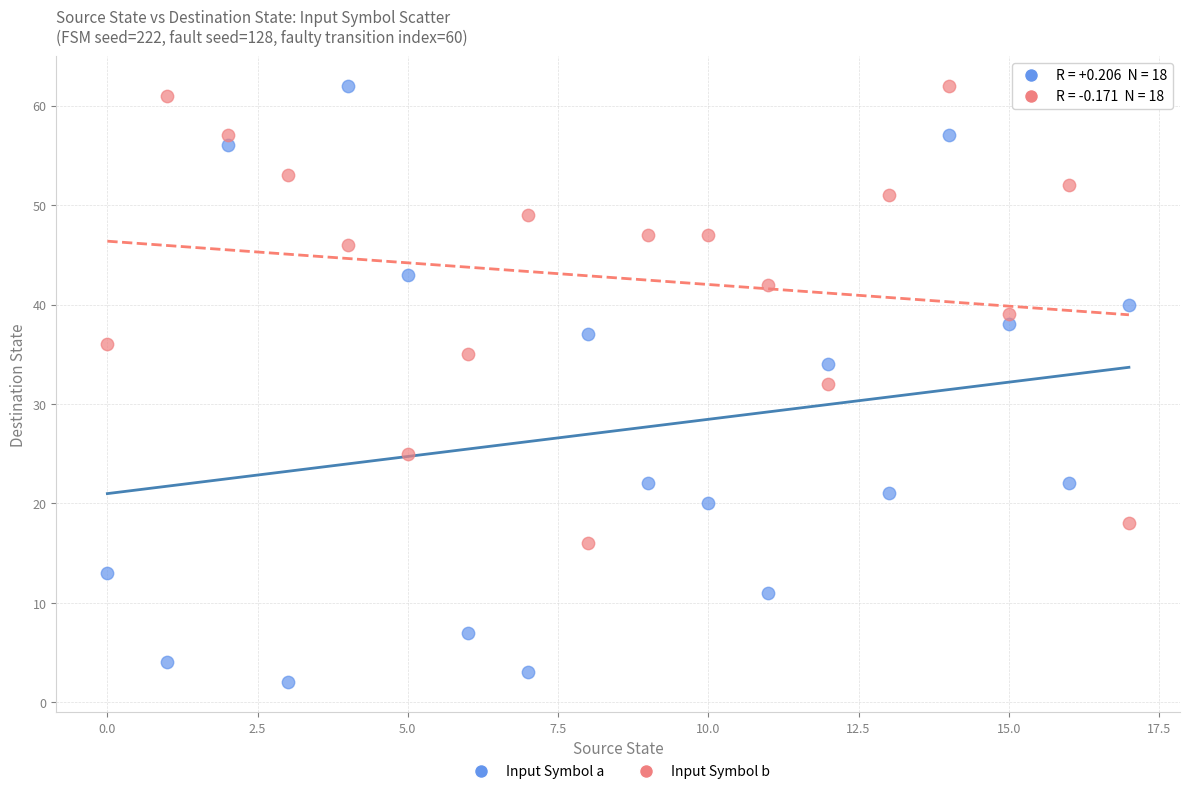

Across all data points, what is the range of Y values (max minus min)?

60